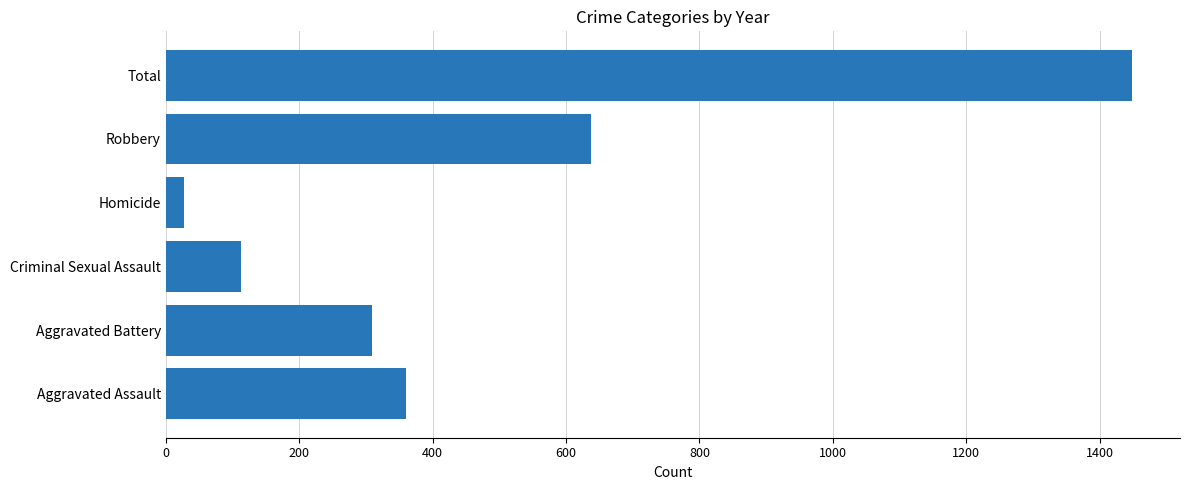

The chart shows a value of 113 at Criminal Sexual Assault. True or false?

True